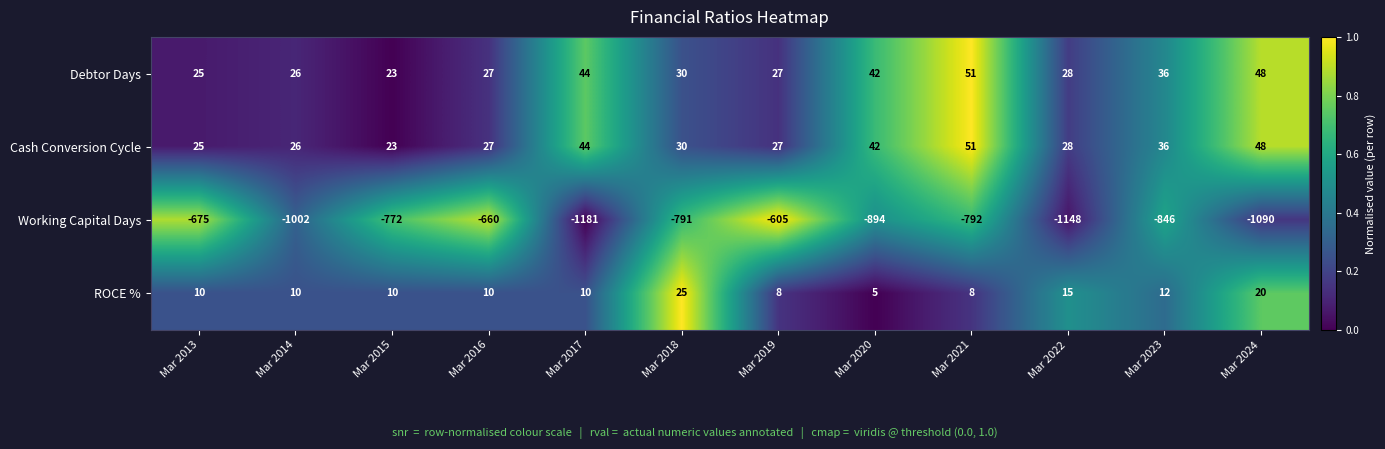

Is the value of Cash Conversion Cycle at Mar 2016 greater than the value of Debtor Days at Mar 2014?

Yes